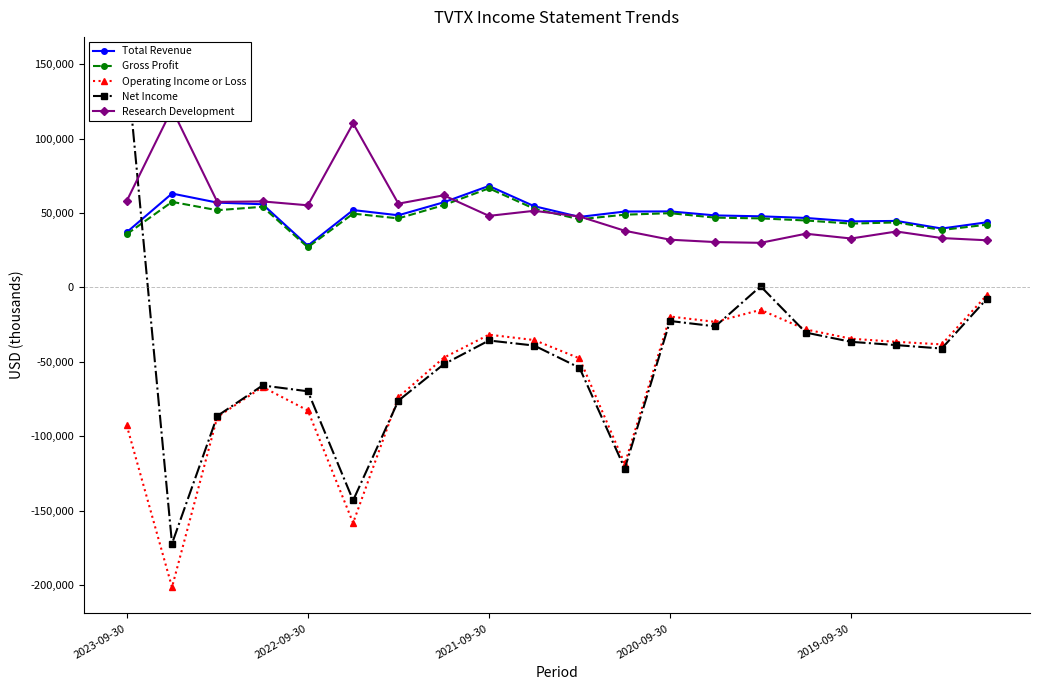

What position from the left is 14?

15